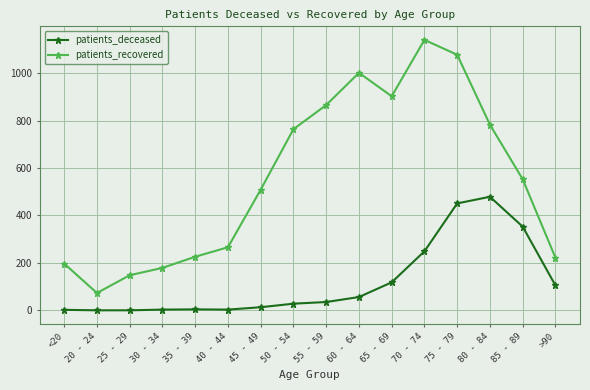

How many lines are shown in the chart?

2